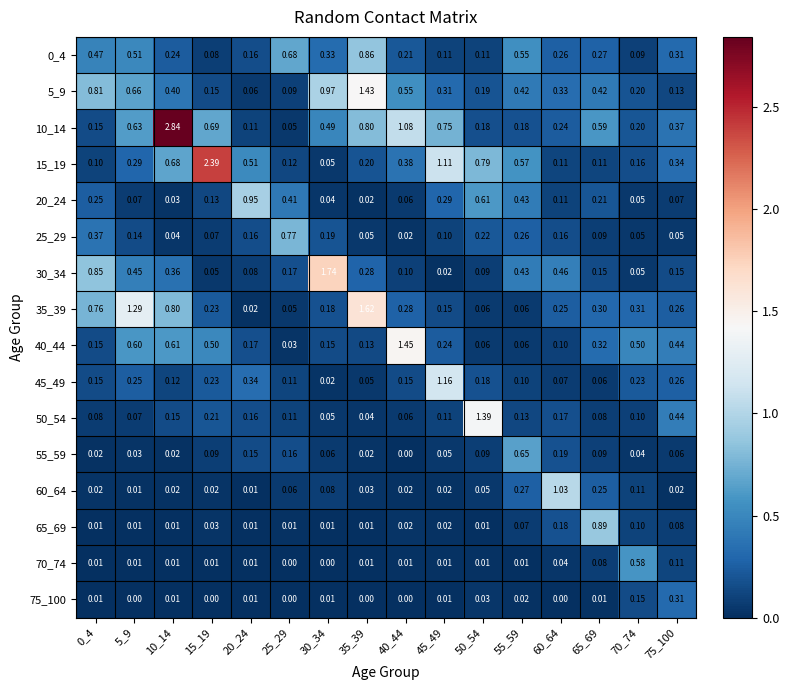

Is the value of 15_19 at 0_4 greater than the value of 25_29 at 5_9?

No